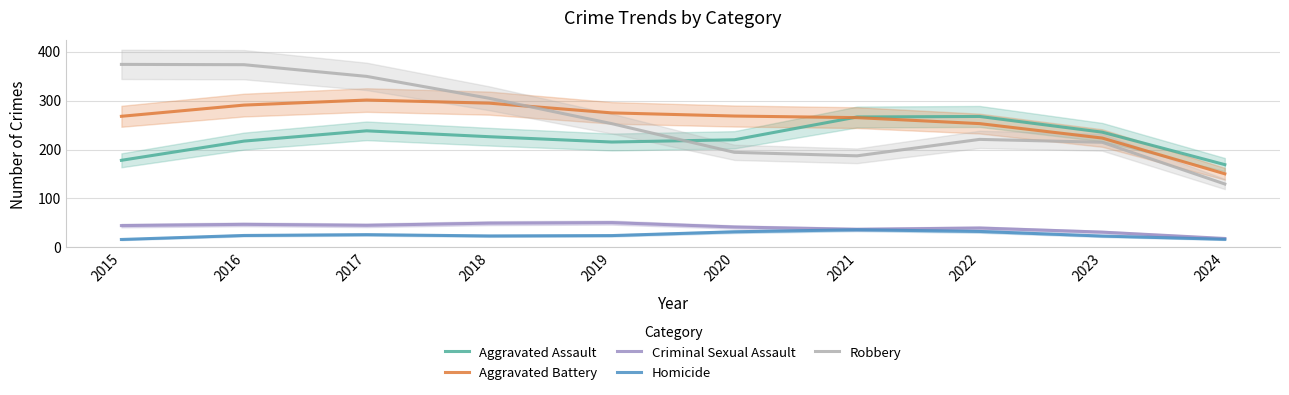

Is it true that Criminal Sexual Assault equals 10.4 at 2024?

False